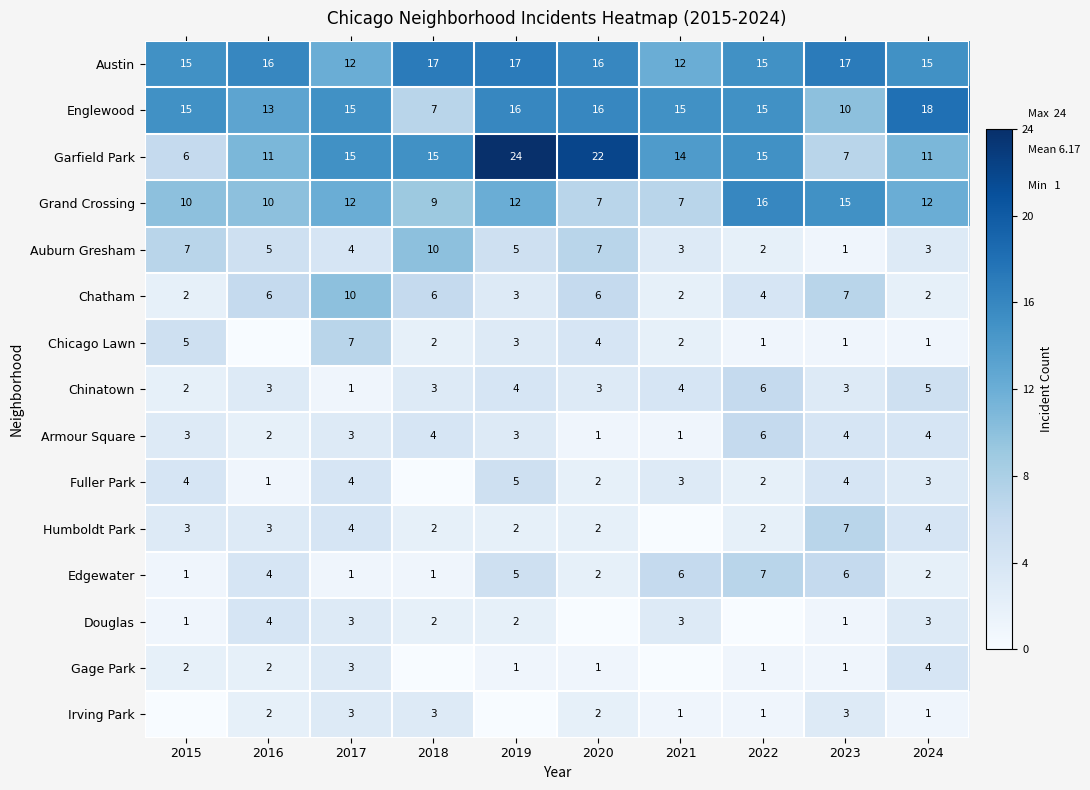

Read the Auburn Gresham value at 2020.

7